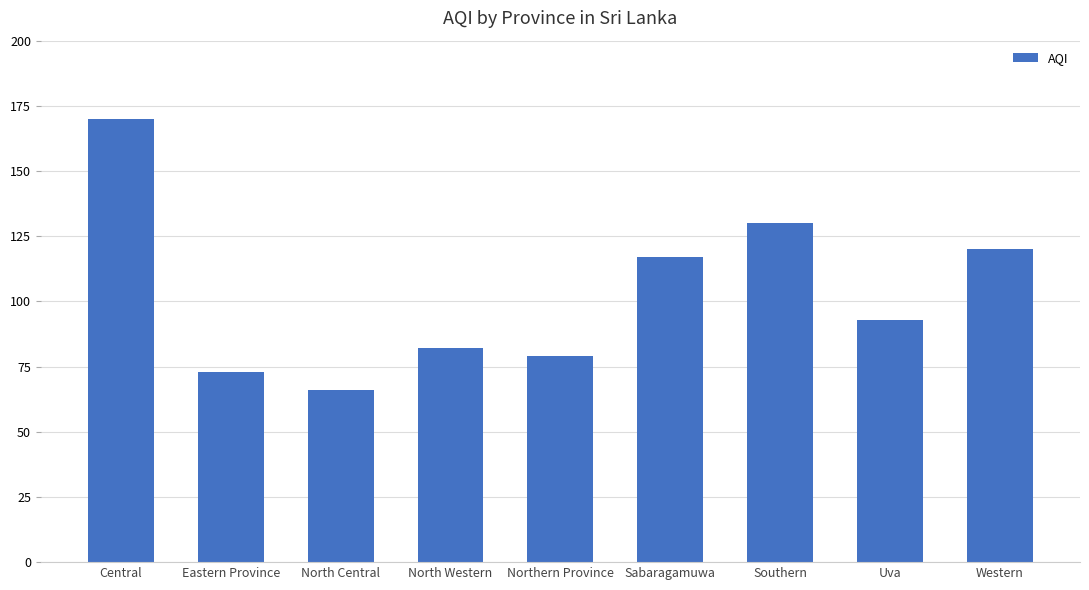

What is the difference between the values at North Central and Eastern Province?

7